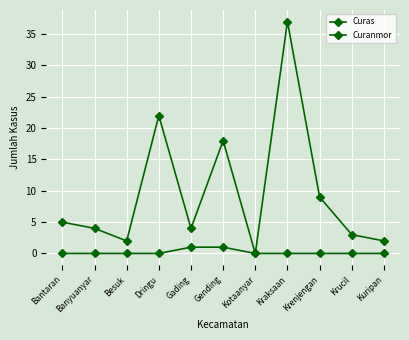

How many positive values does the Curanmor series have?

10